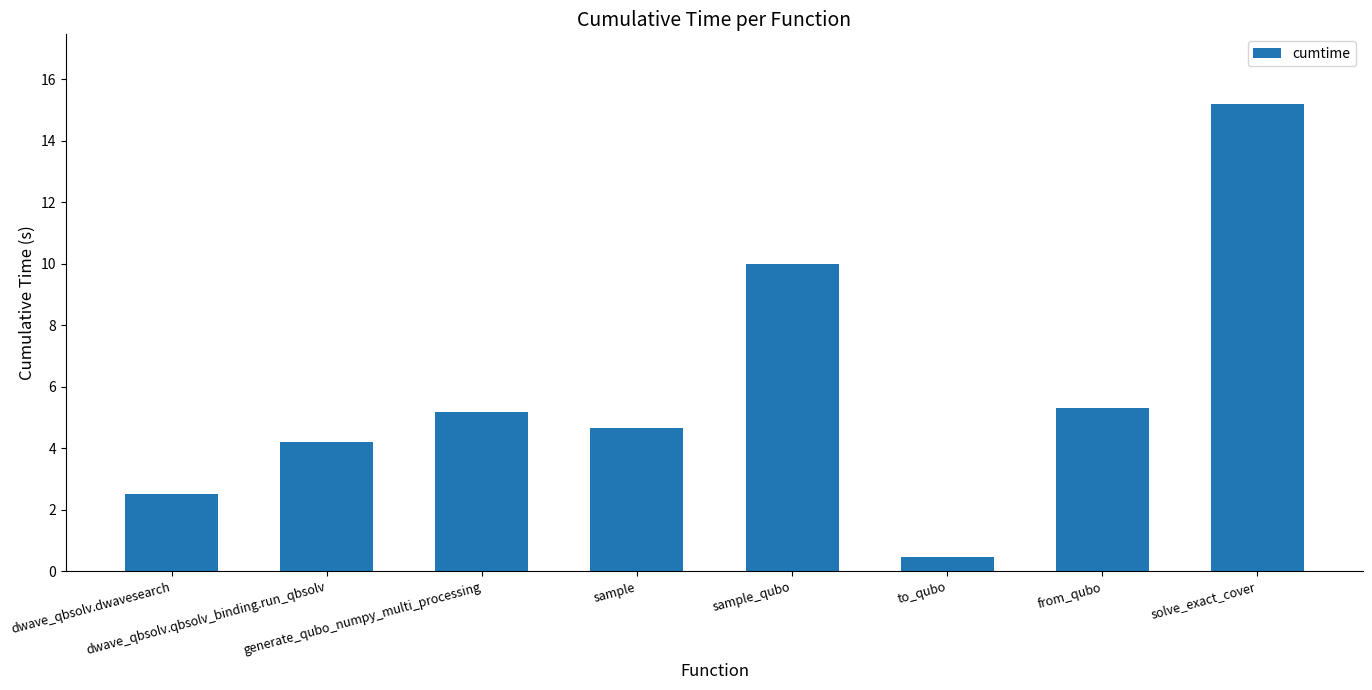

At which label does the data first exceed 5?

generate_qubo_numpy_multi_processing